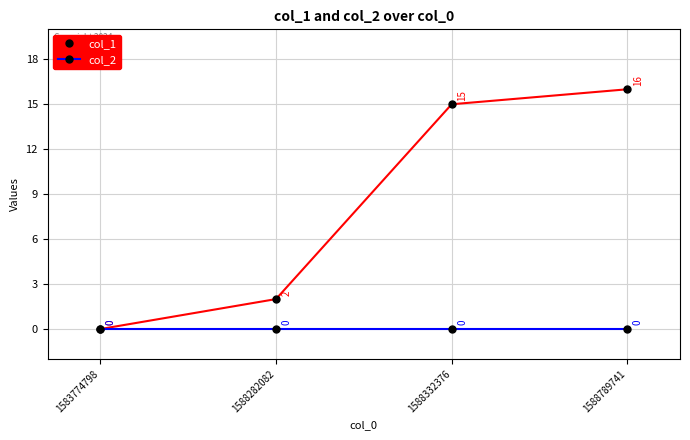

List the series in order of their peak value, highest first.

col_1, col_2